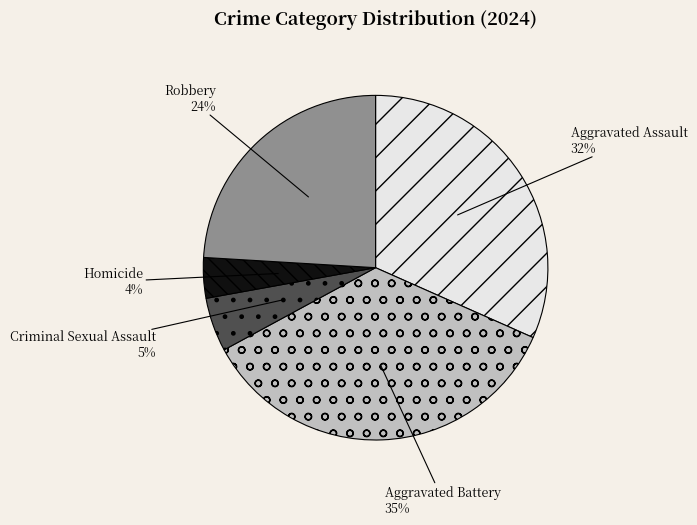

To the nearest percent, what is the average slice percentage?

20%